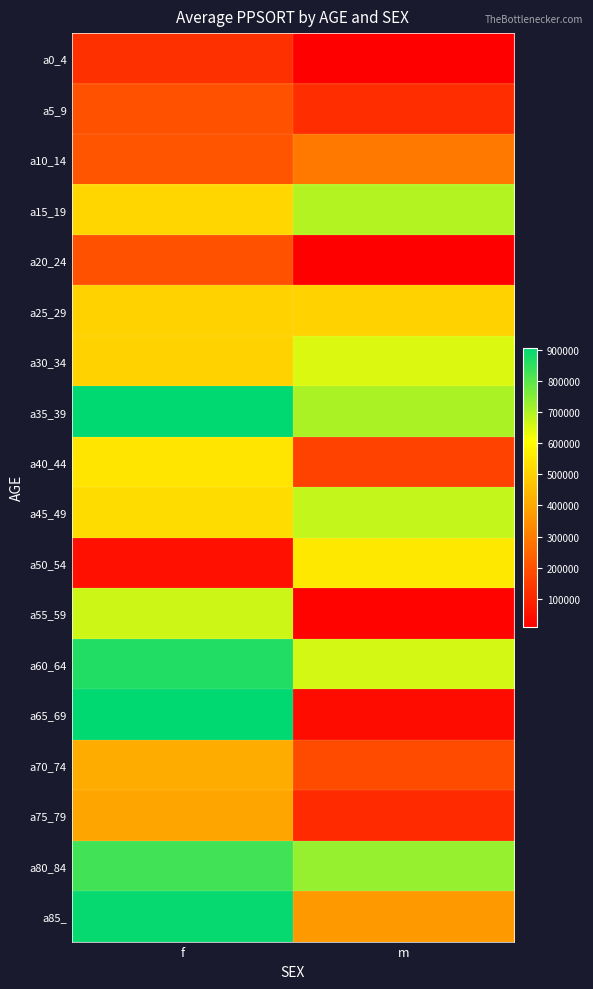

At which category does the chart reach its peak across all series?

f